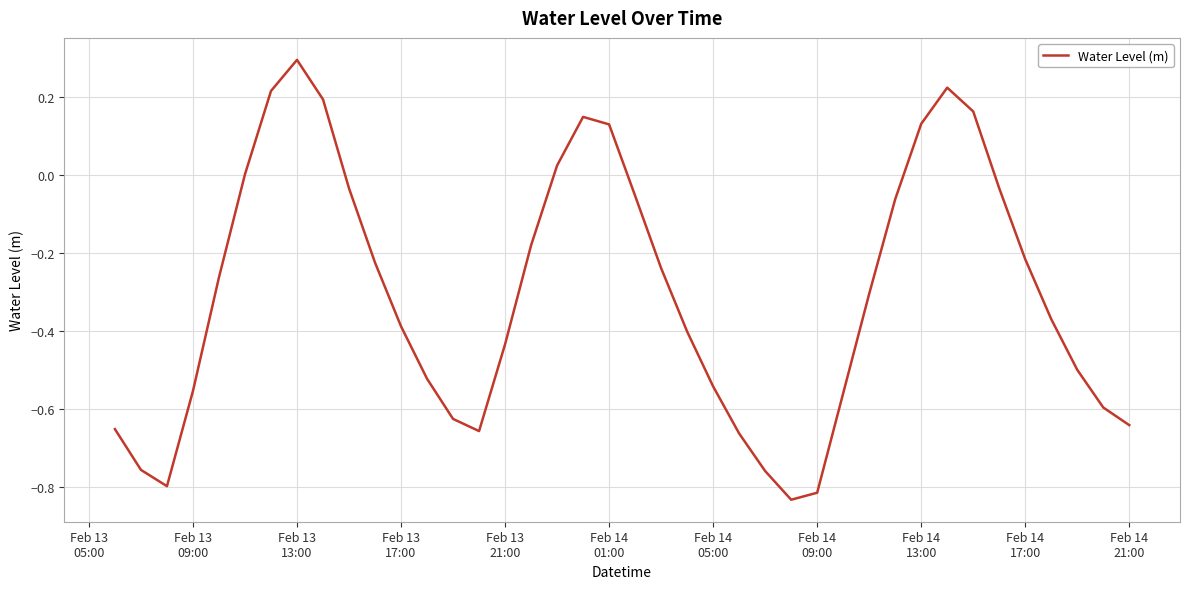

What is the difference between the maximum and minimum values?

1.1